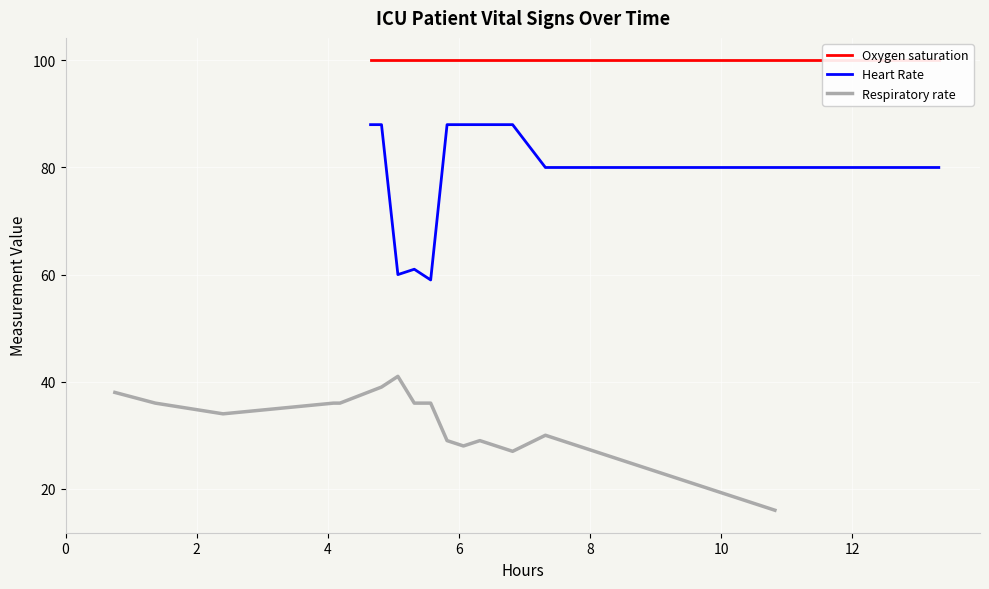

True or false: Oxygen saturation and Heart Rate cross at least once.

False